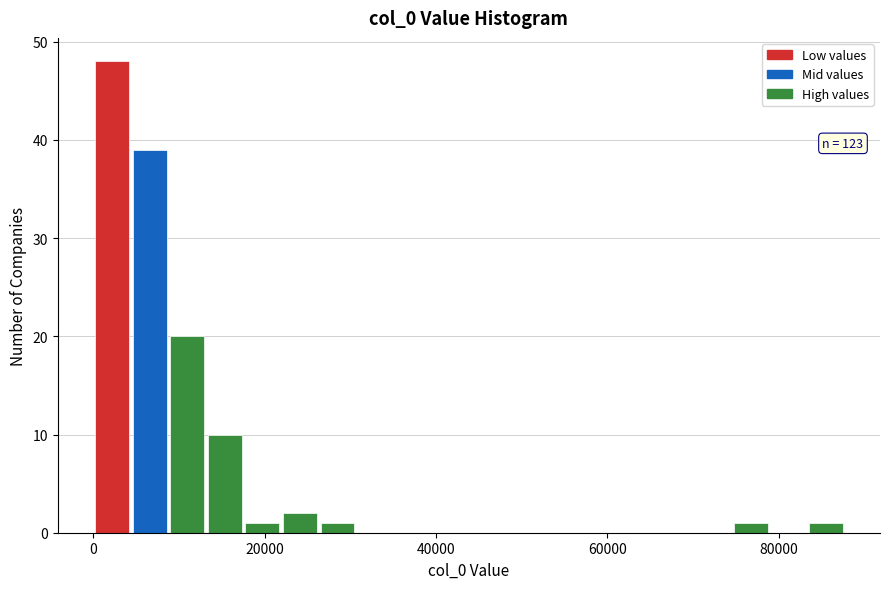

Around what value on the x-axis is the tallest bar? Give the approximate position of its centre, as read against the axis.

2000